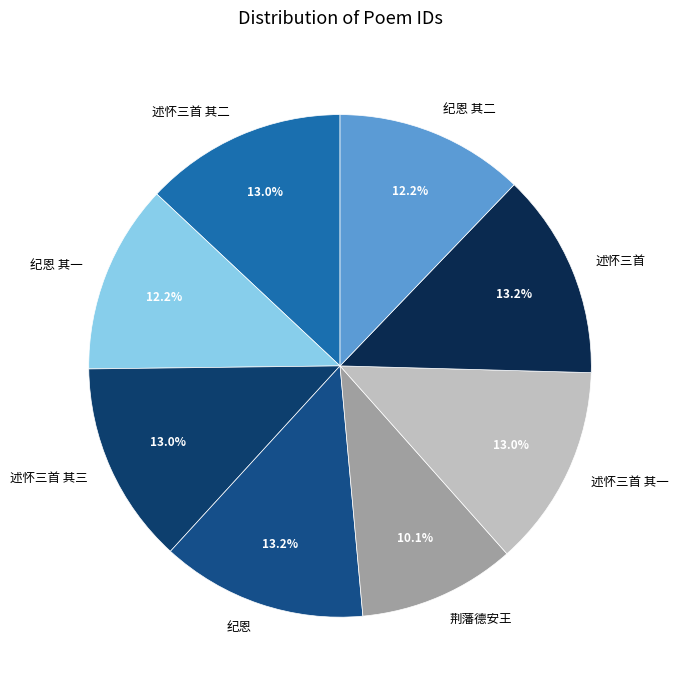

What is the total percentage of 荆藩德安王 and 纪恩 其二?

22.3%